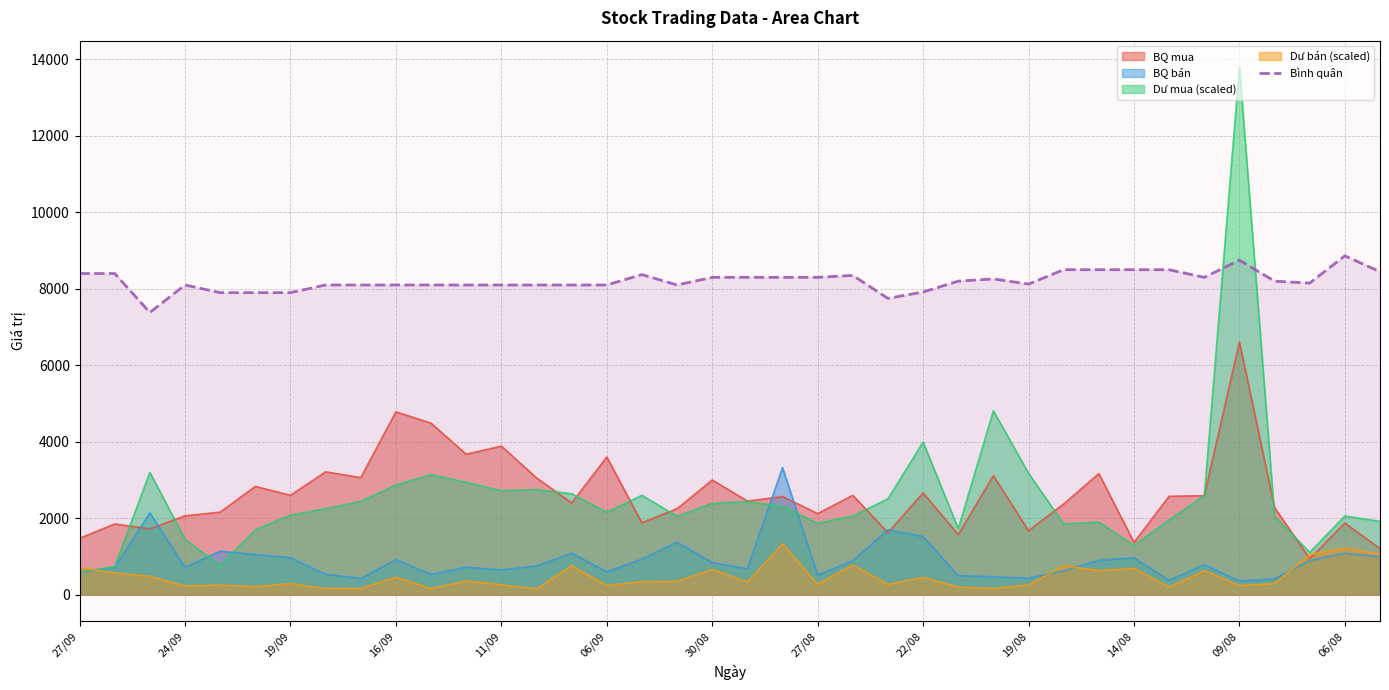

Which category has the highest value across all series?

09/08